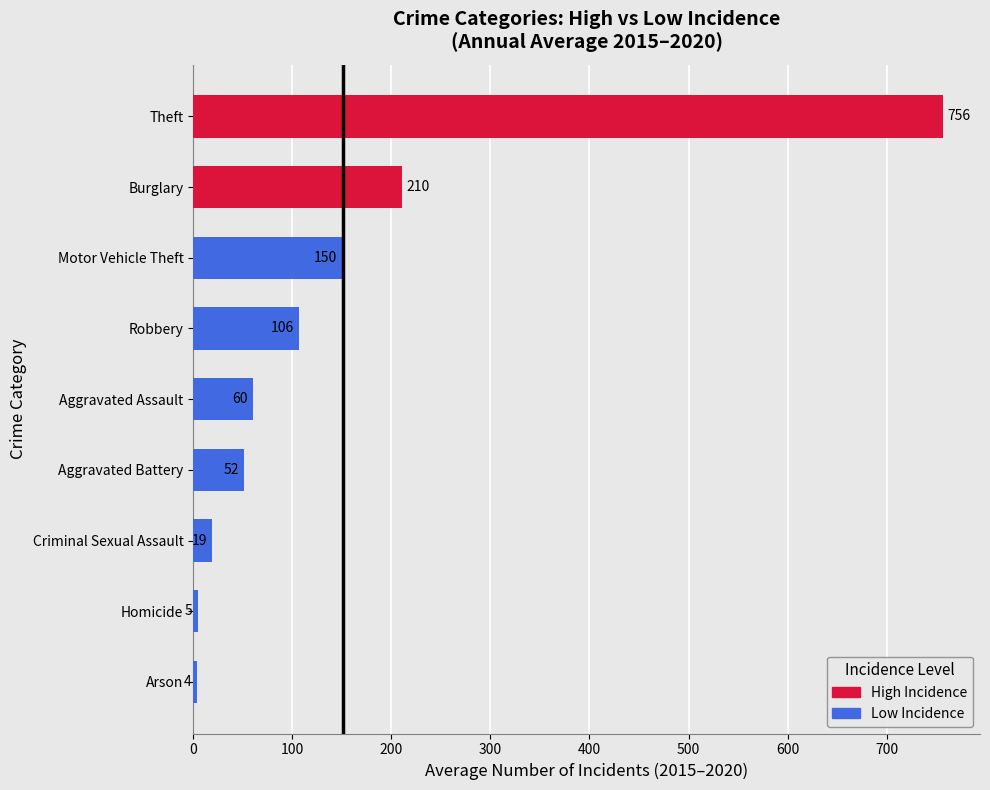

What is the ratio of the value at Arson to the value at Homicide?

0.8